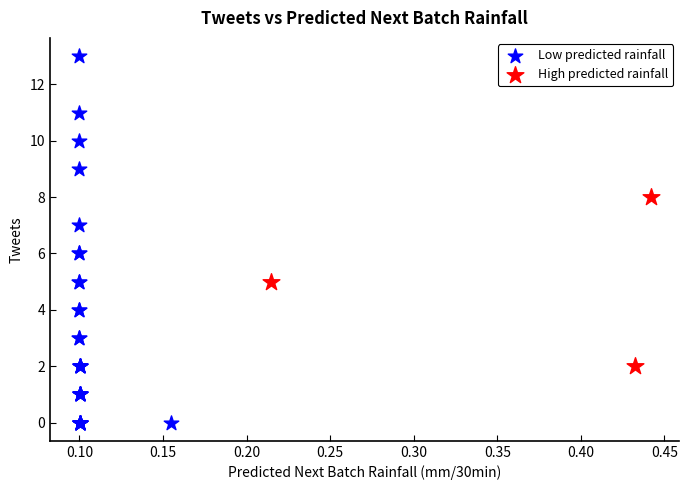

Which series reaches the maximum Y coordinate?

Low predicted rainfall